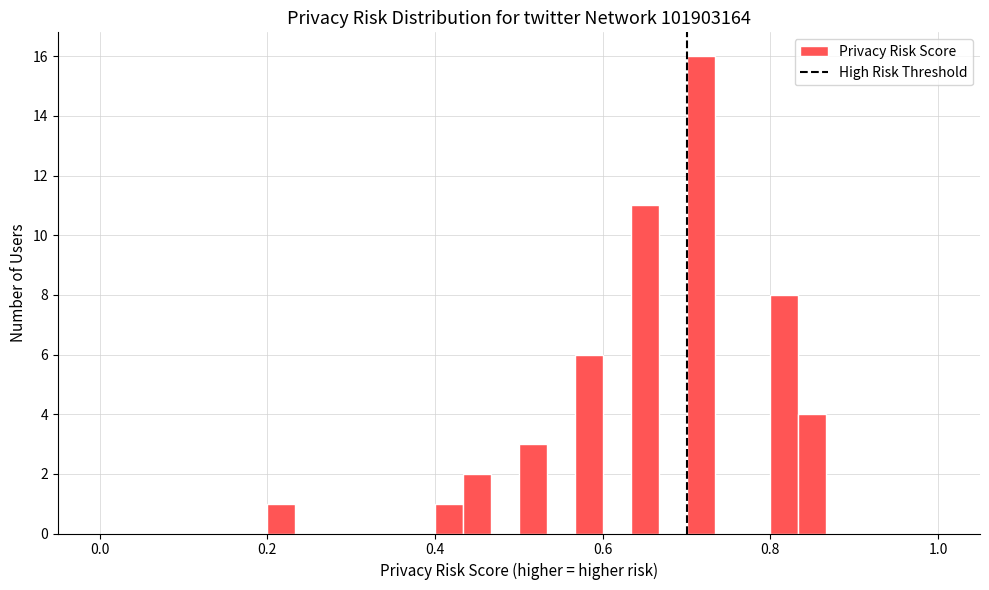

Read against the x-axis, roughly where is the centre of the tallest bar?

0.72